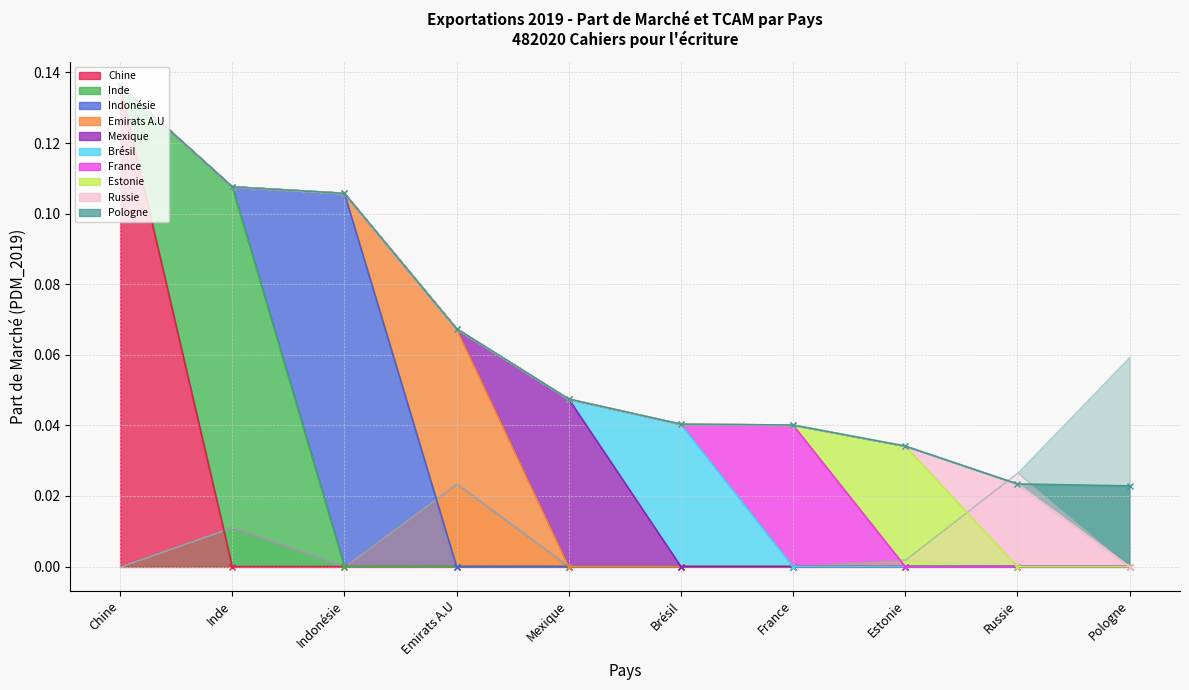

True or false: Exportations_2019 and PDM_2019 cross at least once.

False